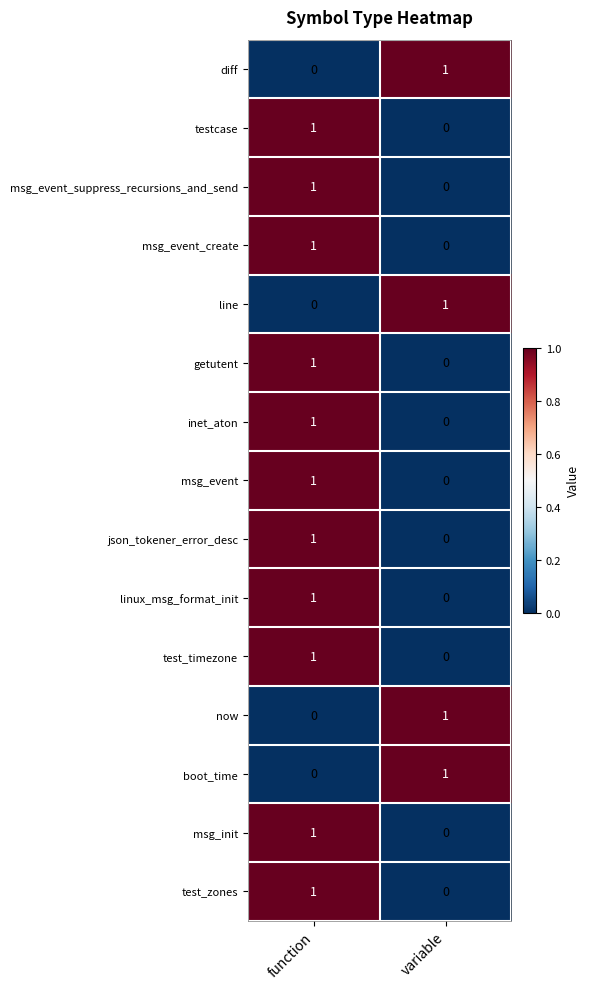

Rank the categories by test_timezone value from highest to lowest.

function, variable